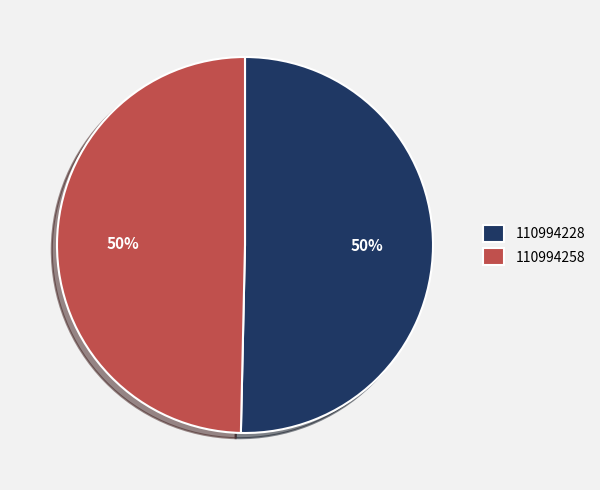

True or false: 110994228 accounts for 50% of the total.

True